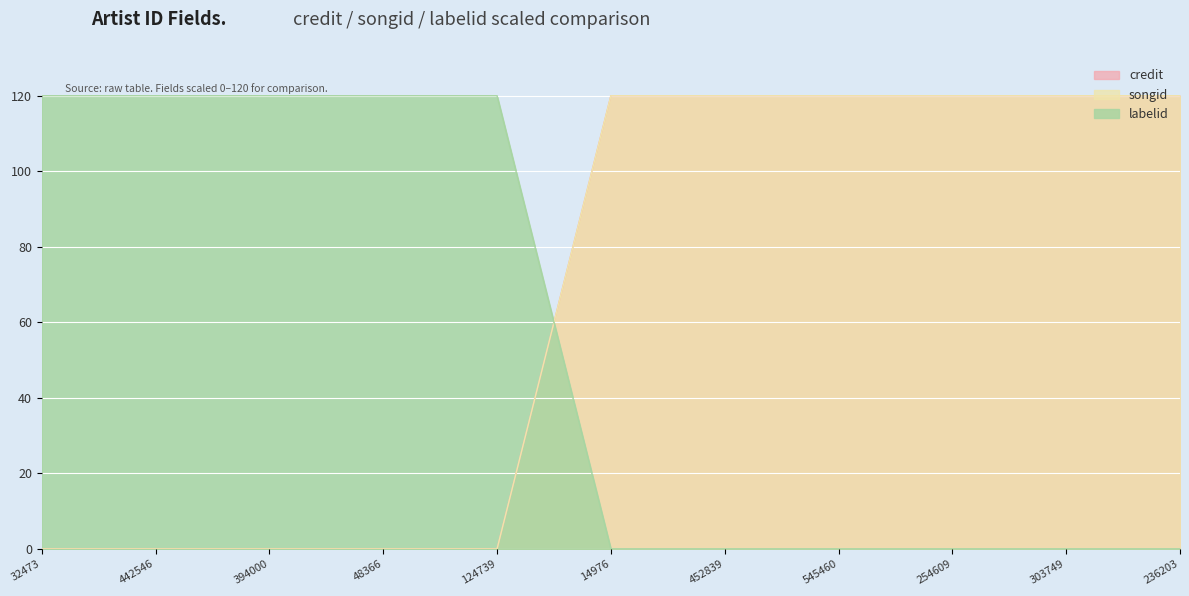

Is it true that credit equals 29 at 236203?

False